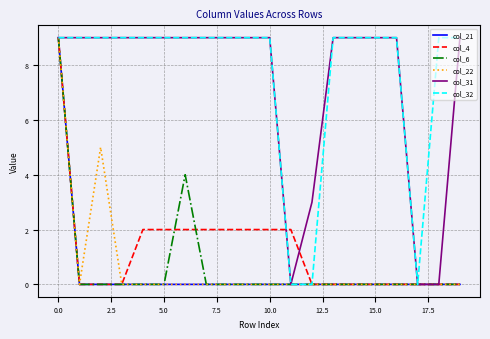

What is the maximum value shown in the chart?

9